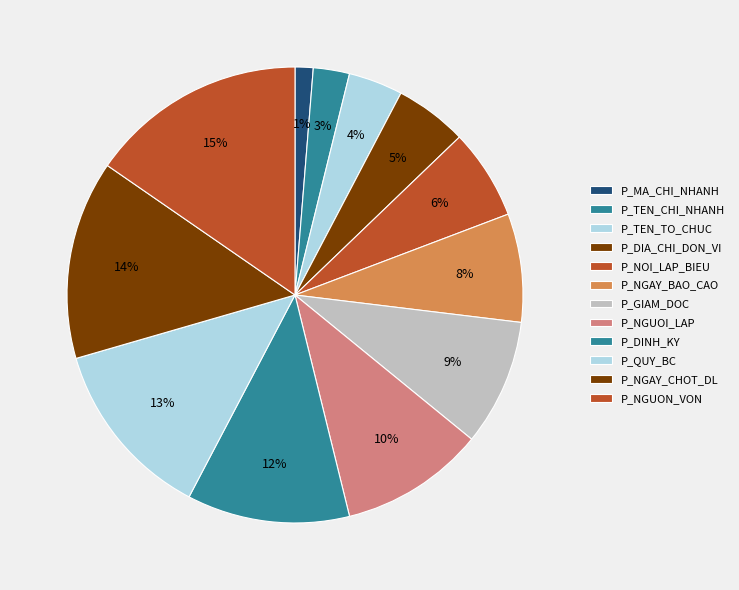

Rank the categories by value from lowest to highest.

P_MA_CHI_NHANH, P_TEN_CHI_NHANH, P_TEN_TO_CHUC, P_DIA_CHI_DON_VI, P_NOI_LAP_BIEU, P_NGAY_BAO_CAO, P_GIAM_DOC, P_NGUOI_LAP, P_DINH_KY, P_QUY_BC, P_NGAY_CHOT_DL, P_NGUON_VON